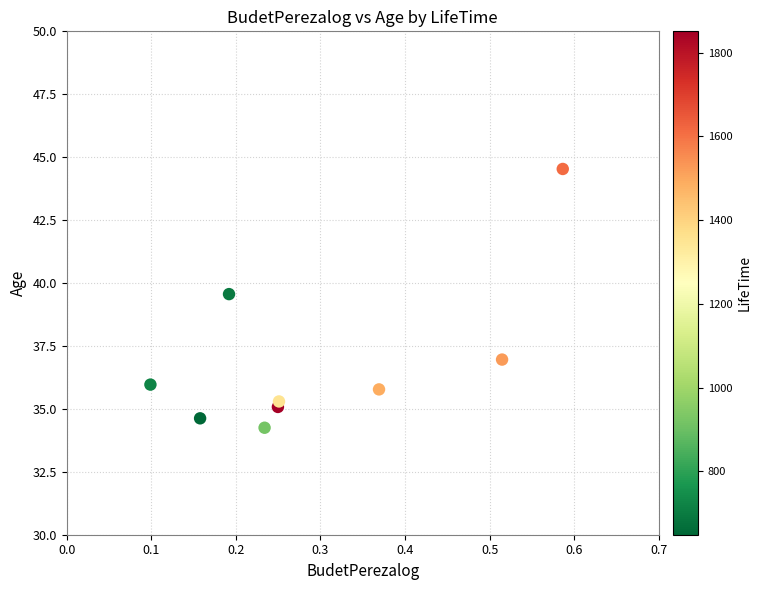

What is the range of Y values (max minus min)?

10.3